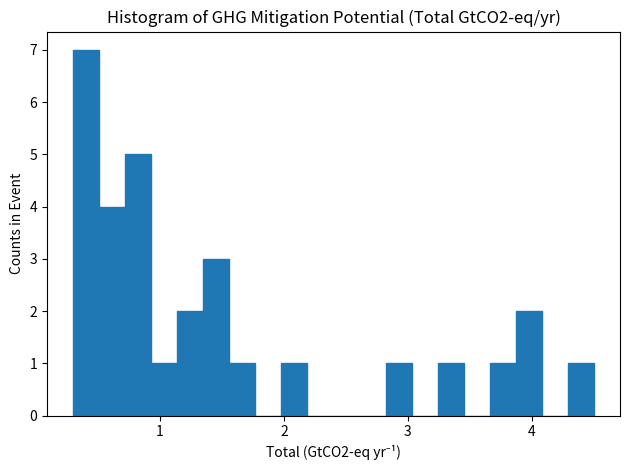

Read against the x-axis, roughly where is the centre of the tallest bar?

0.4